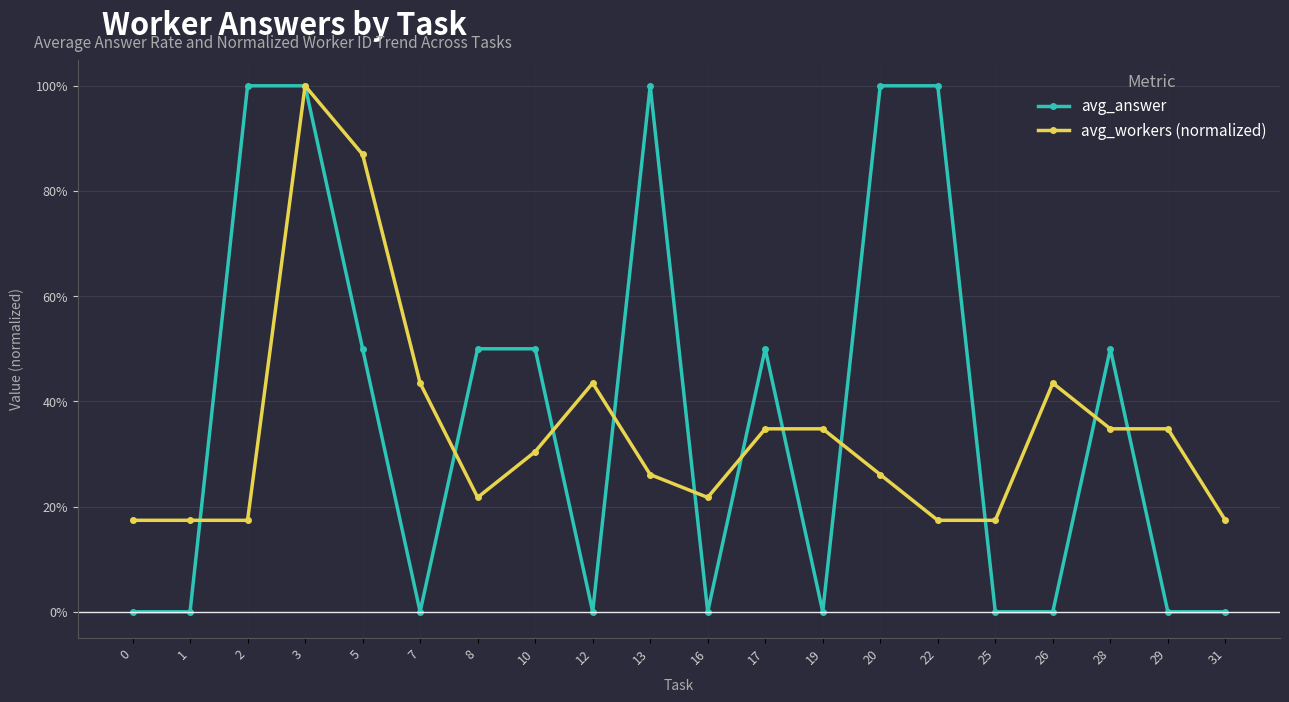

What are all the series names shown in the legend?

avg_answer, avg_workers (normalized)